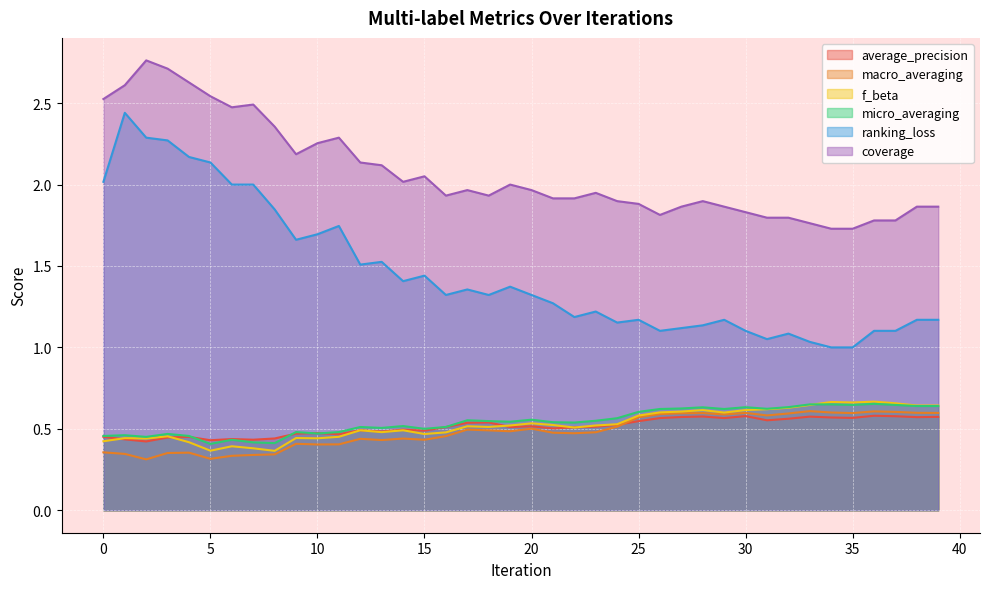

What is the difference between the maximum and second lowest values in the micro_averaging series?

0.2